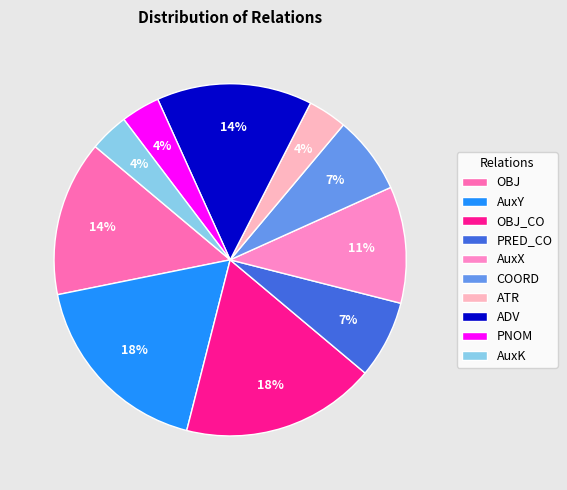

How many segments does this pie chart have?

10